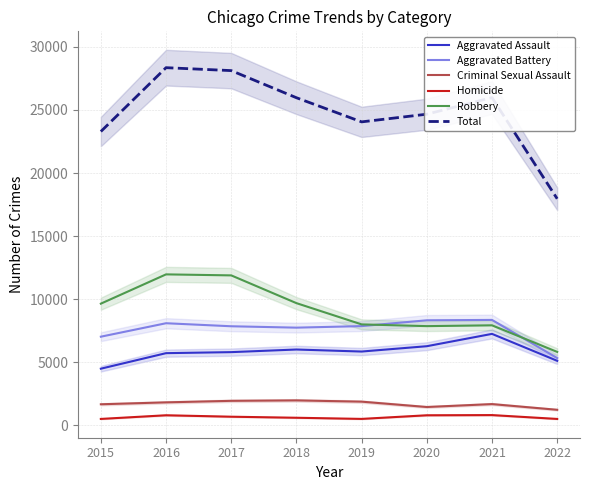

Where is the first local minimum for Criminal Sexual Assault?

2020